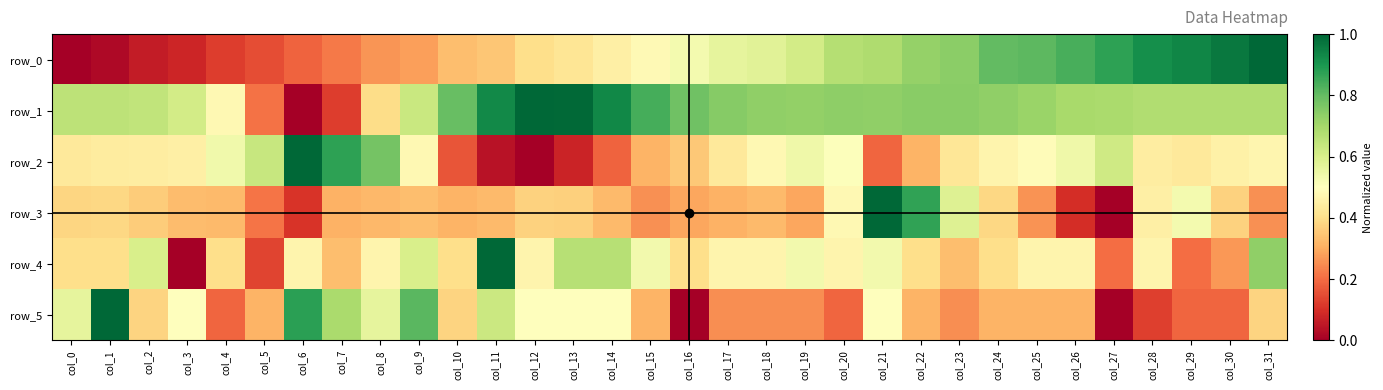

At which label is row_5 closest to 0?

col_16